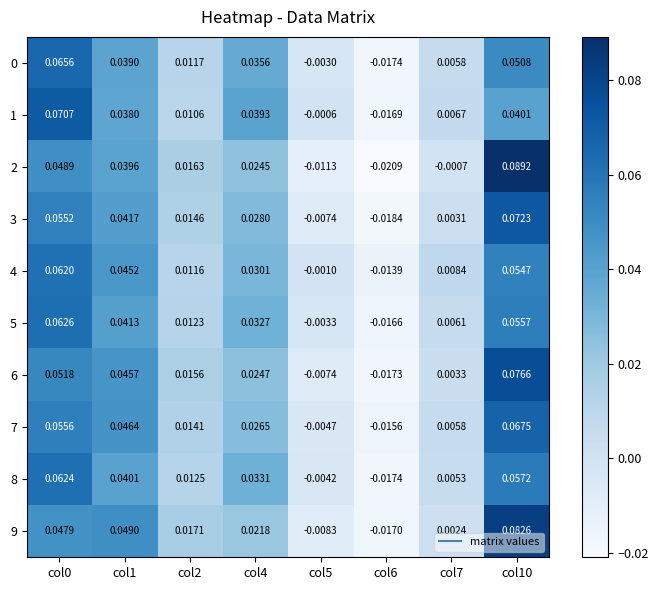

How many categories are shown in the chart?

8